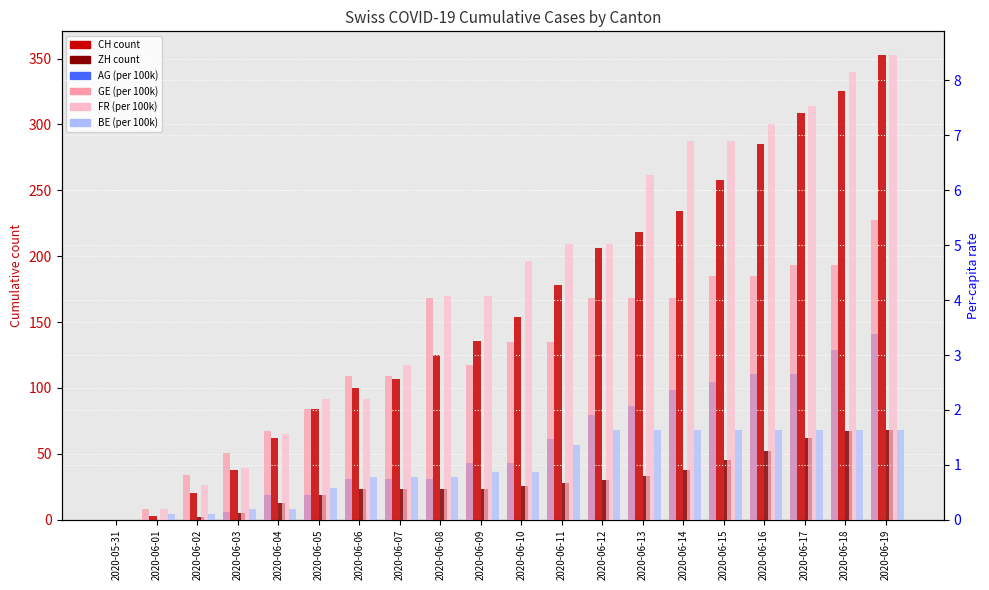

How many data points in BE (per 100k) are above 0?

19